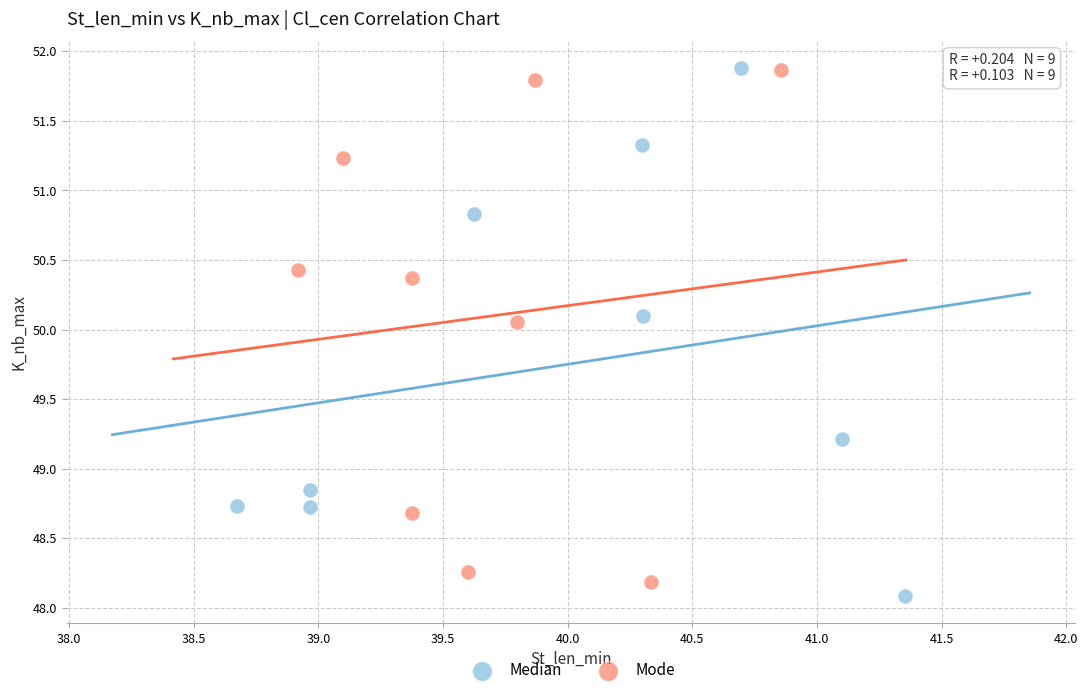

What are all the series names shown in the legend?

Median, Mode